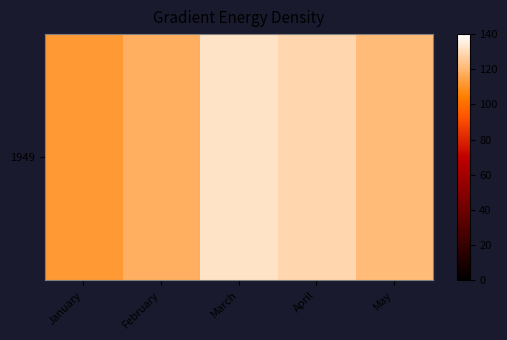

Approximately how many times larger is the value at April compared to May?

1.1